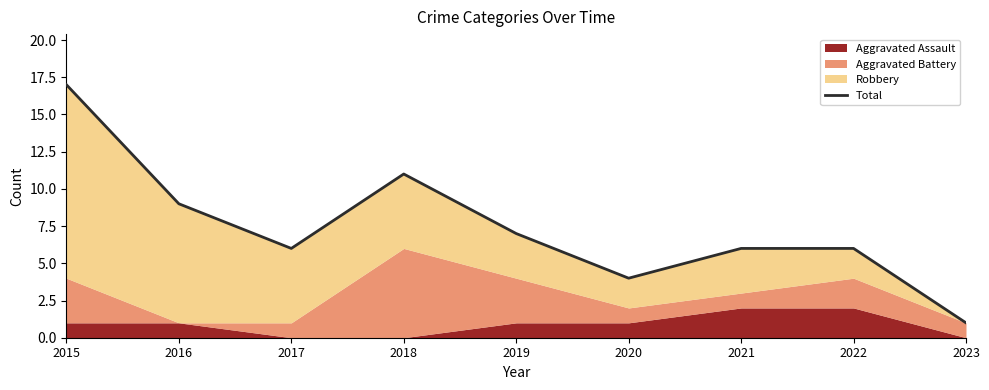

How many lines are shown in the chart?

1